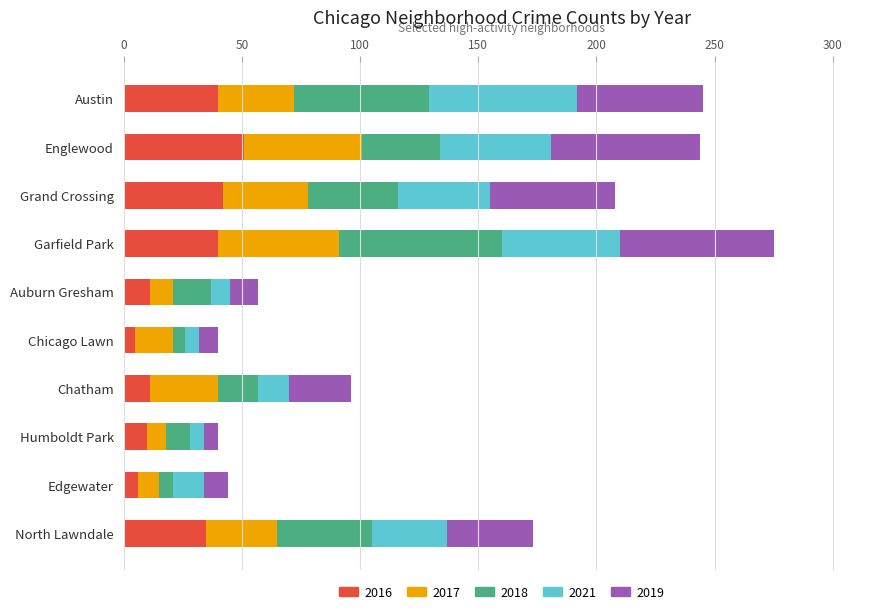

What is the maximum value for 2016?

51